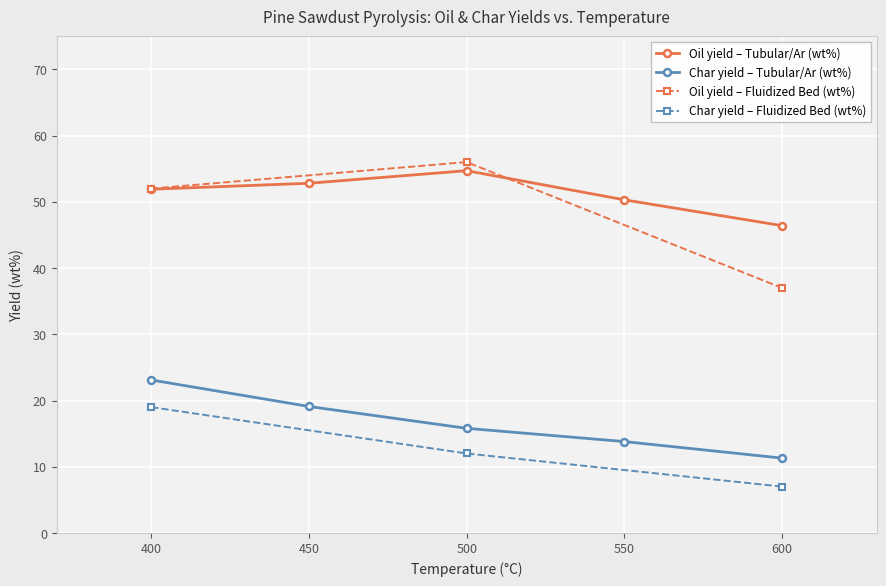

Is it true that Oil yield – Tubular/Ar (wt%) equals 71.7 at 600?

False